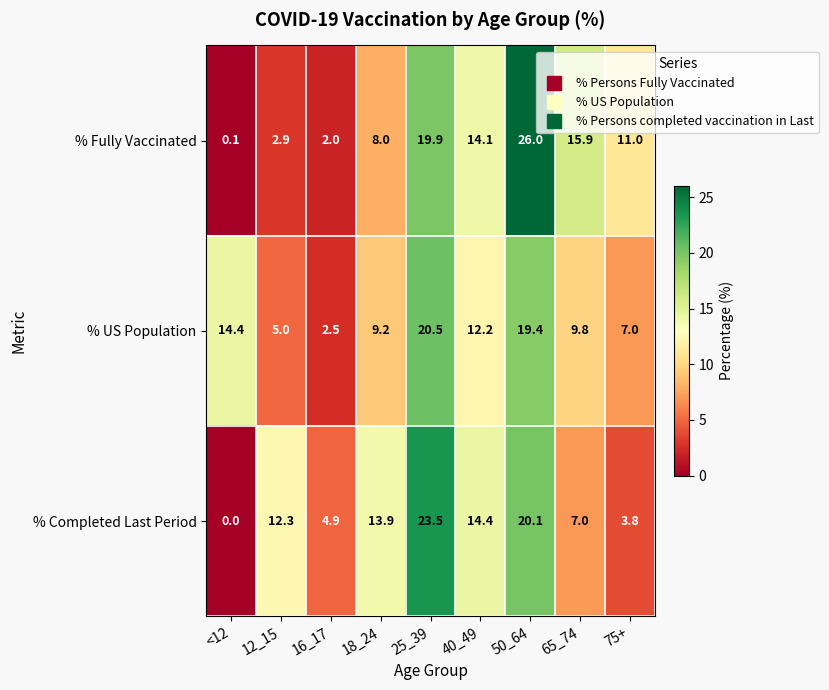

Reading left to right, transcribe all the data shown in this chart.

% Fully Vaccinated: <12=0.1	12_15=2.9	16_17=2.0	18_24=8.0	25_39=19.9	40_49=14.1	50_64=26.0	65_74=15.9	75+=11.0
% US Population: <12=14.4	12_15=5.0	16_17=2.5	18_24=9.2	25_39=20.5	40_49=12.2	50_64=19.4	65_74=9.8	75+=7.0
% Completed Last Period: <12=0.0	12_15=12.3	16_17=4.9	18_24=13.9	25_39=23.5	40_49=14.4	50_64=20.1	65_74=7.0	75+=3.8